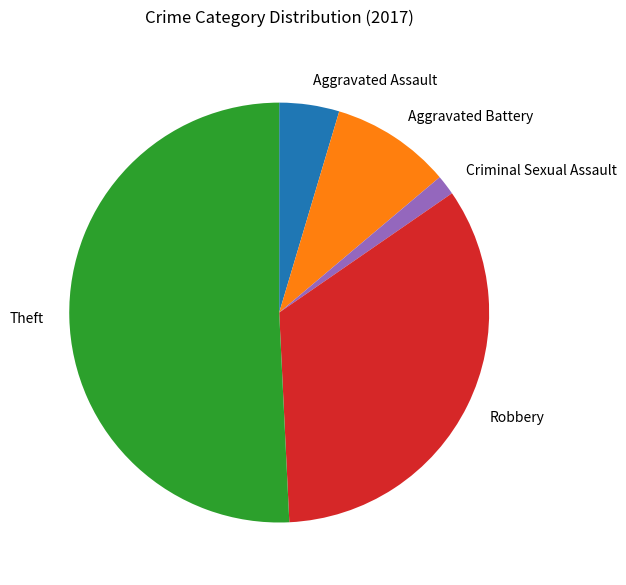

How many segments does this pie chart have?

5